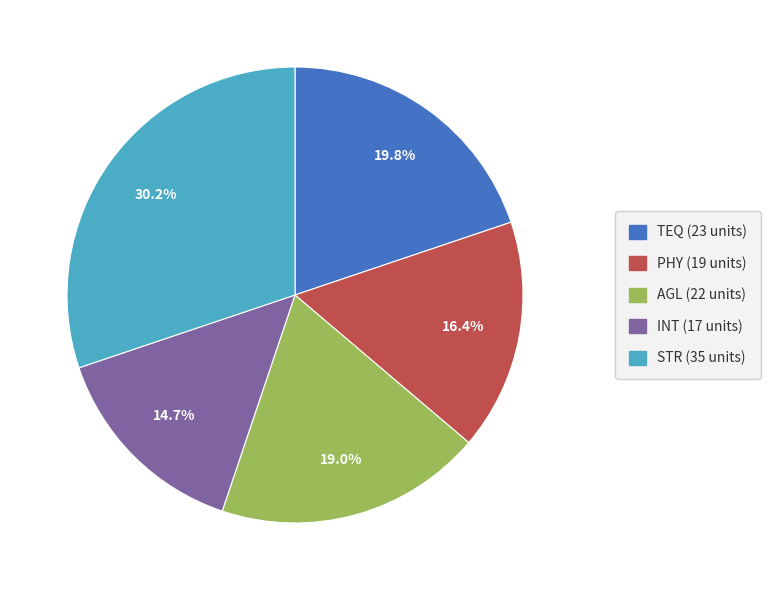

Is it true that STR is 30% of the pie?

True